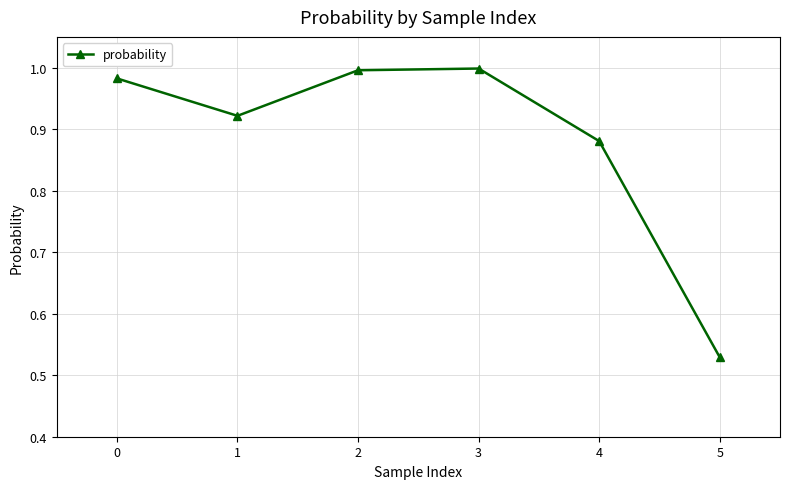

Which label corresponds to the smallest value in the chart?

5